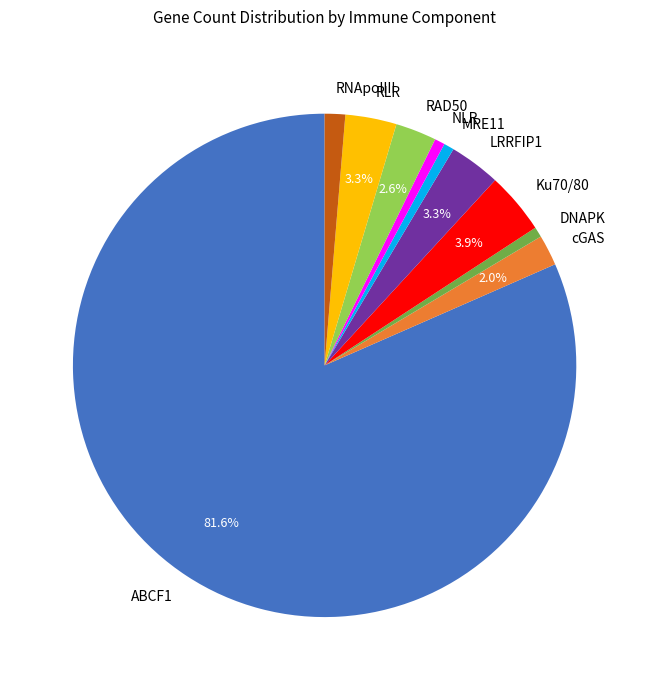

Which category has the biggest portion of the pie?

ABCF1